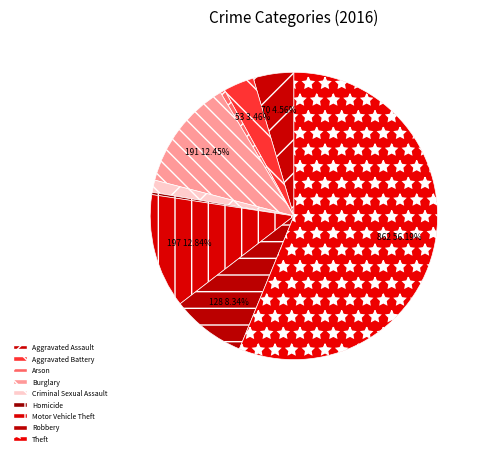

How many slices are in this pie chart?

9